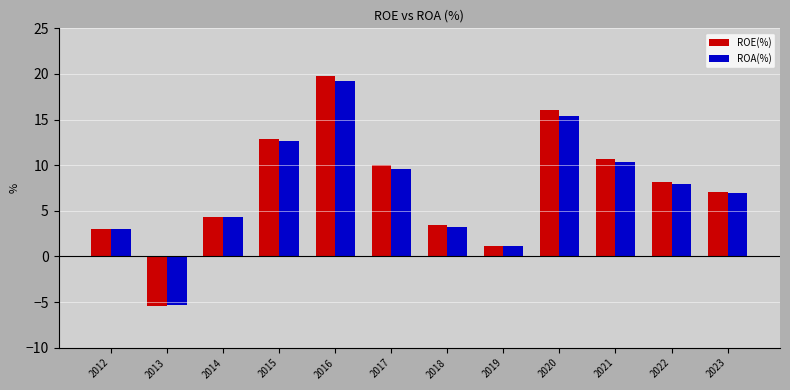

How many bars are there in each group?

2